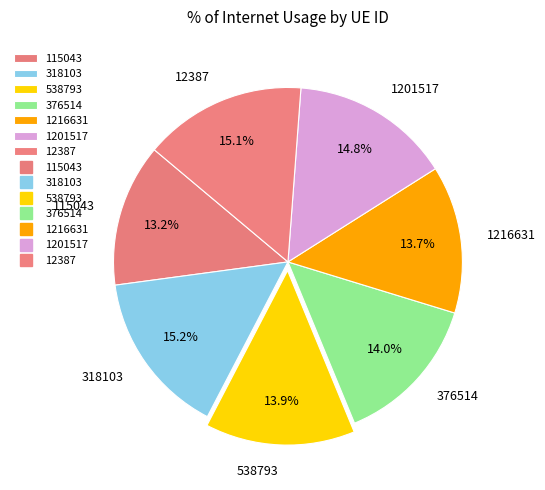

Is there a majority slice in this chart?

No